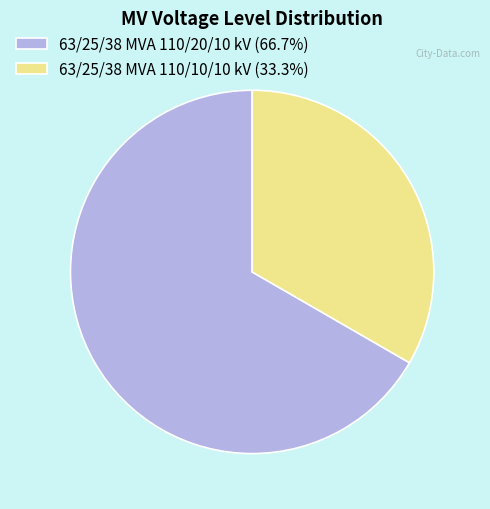

Do 63/25/38 MVA 110/20/10 kV (66.7%) and 63/25/38 MVA 110/10/10 kV (33.3%) together represent more than half of the pie?

Yes